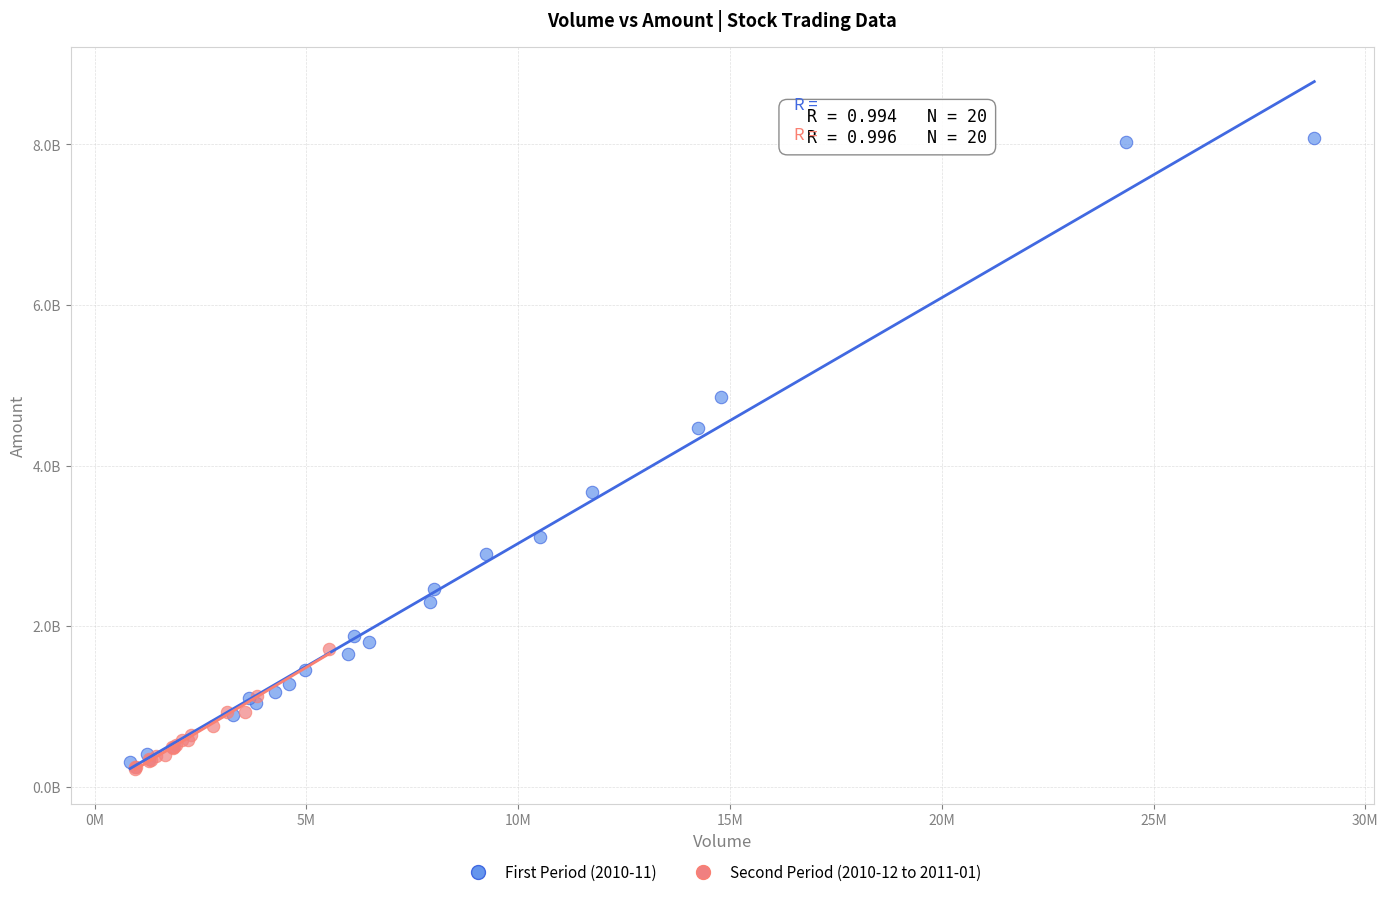

What are all the series names shown in the legend?

First Period (2010-11), Second Period (2010-12 to 2011-01)